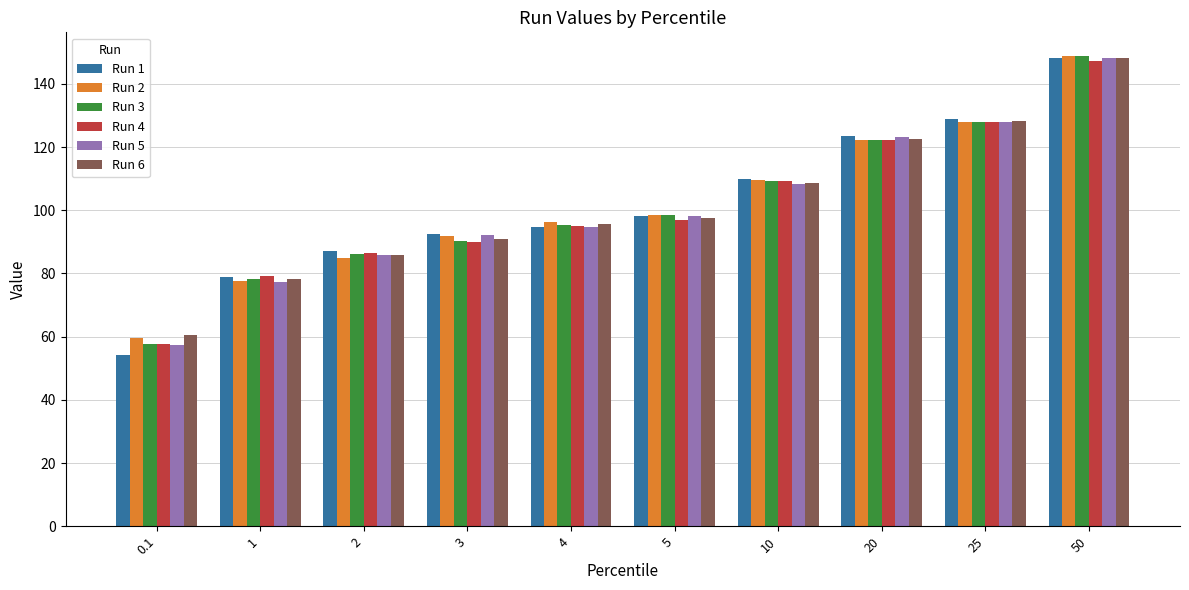

What is the difference between the Run 3 values at 20 and 3?

31.9